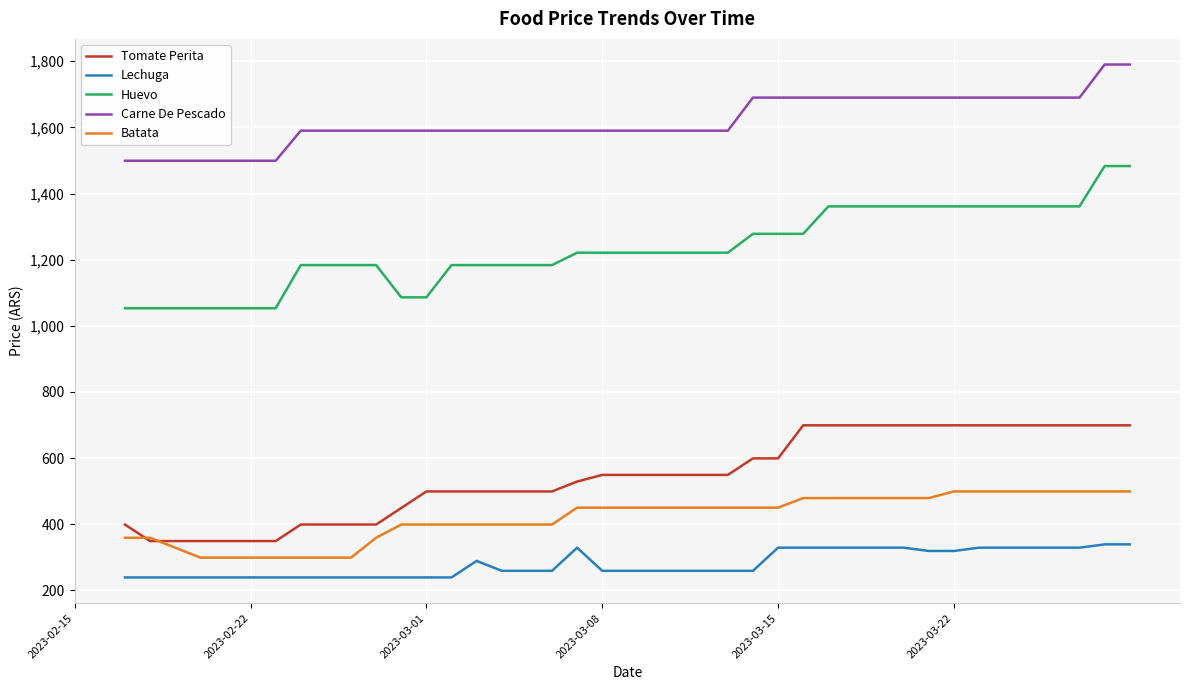

Which series has the widest spread of values?

Huevo